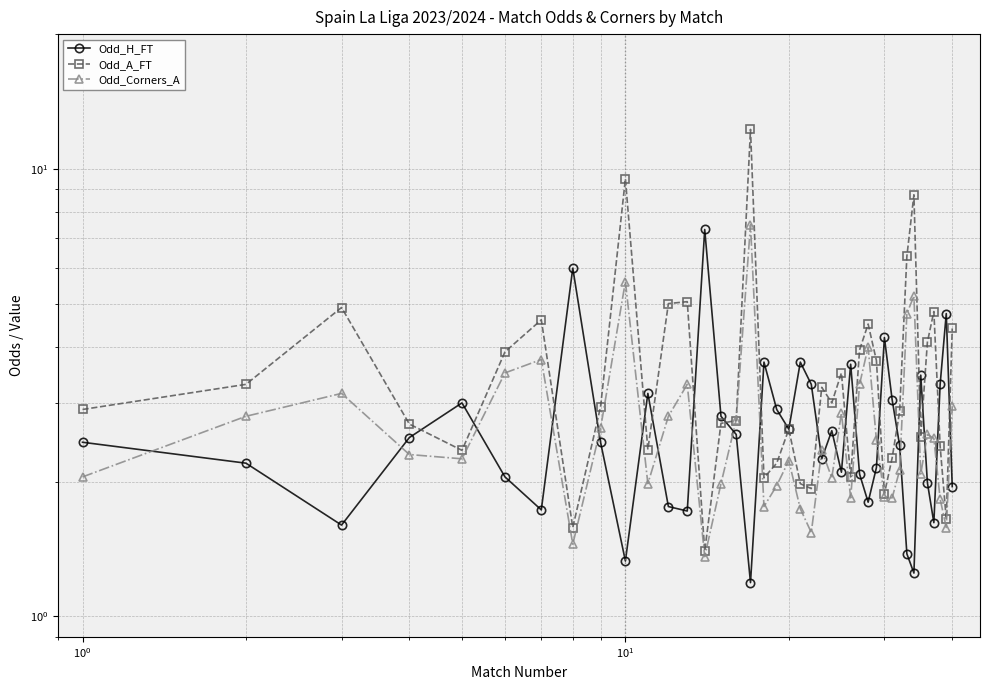

How many interior local valleys does the Odd_Corners_A series have?

11